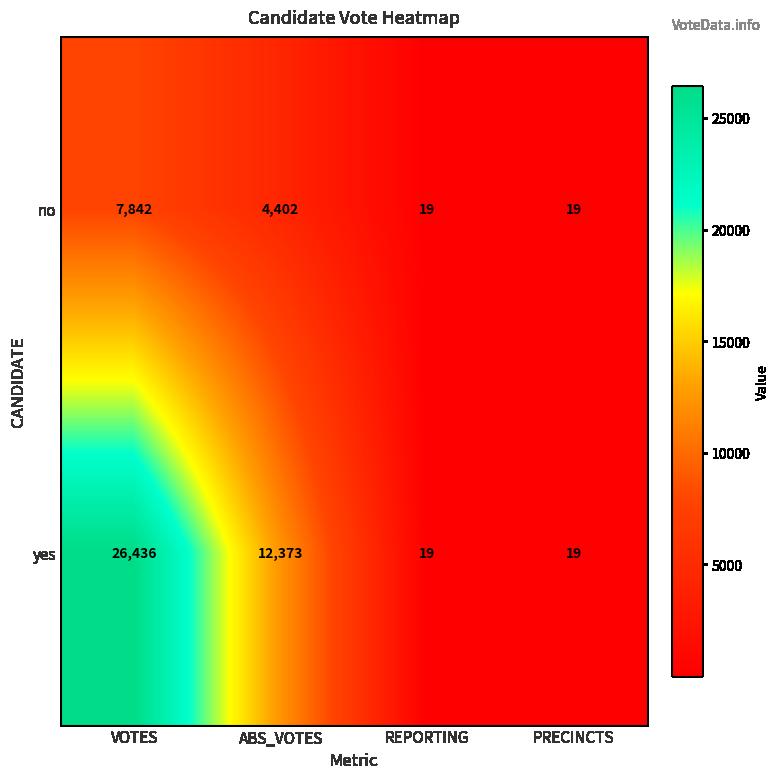

Which series has the largest range (max minus min)?

yes